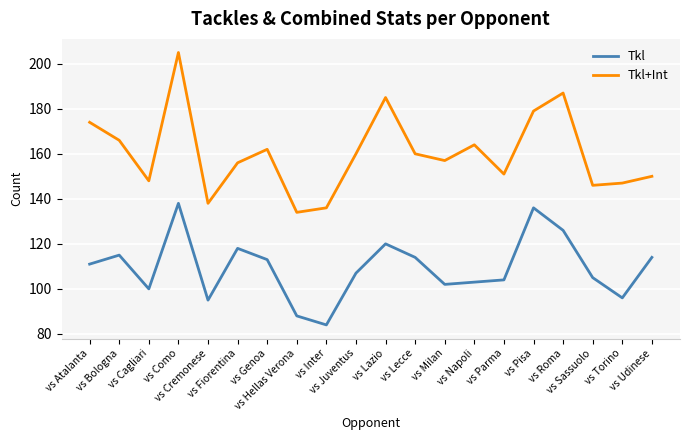

What is the maximum value shown in the chart?

205